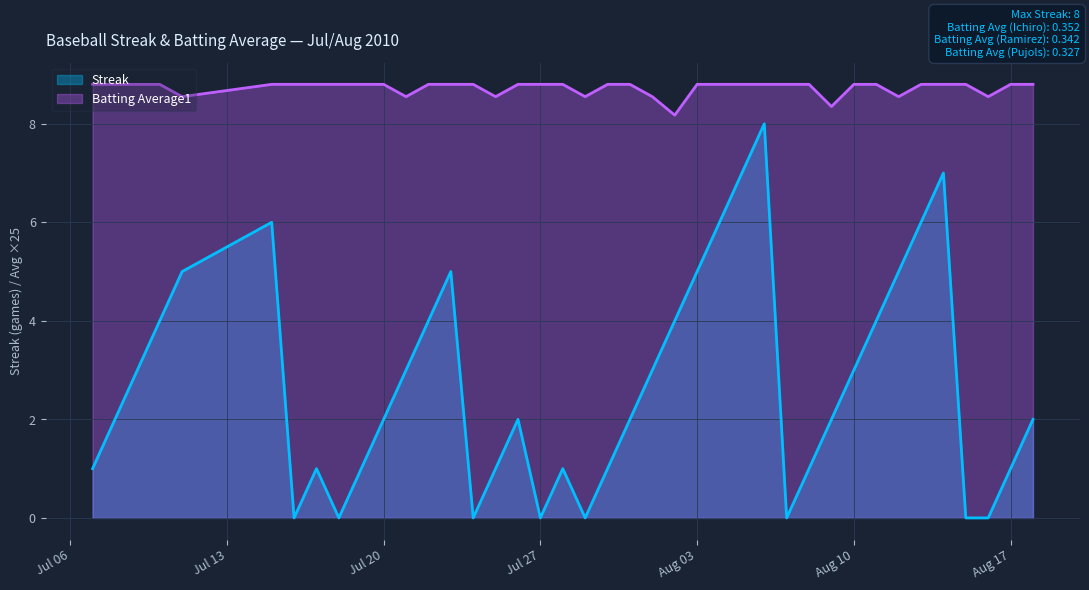

Which series has the largest total across all categories?

Batting Average1